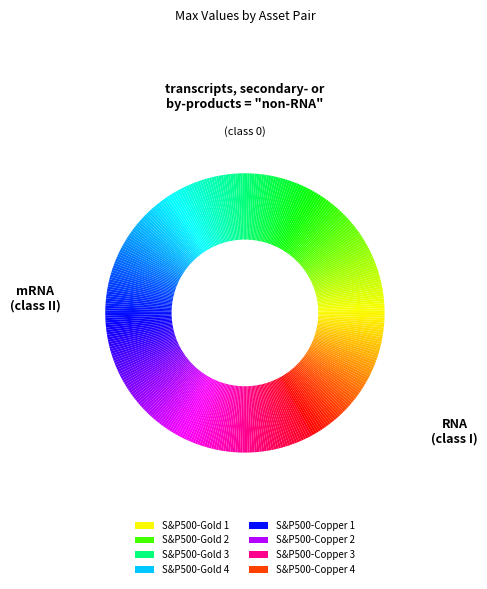

Is the sum of S&P500-Gold 2 and S&P500-Copper 4 greater than half?

No